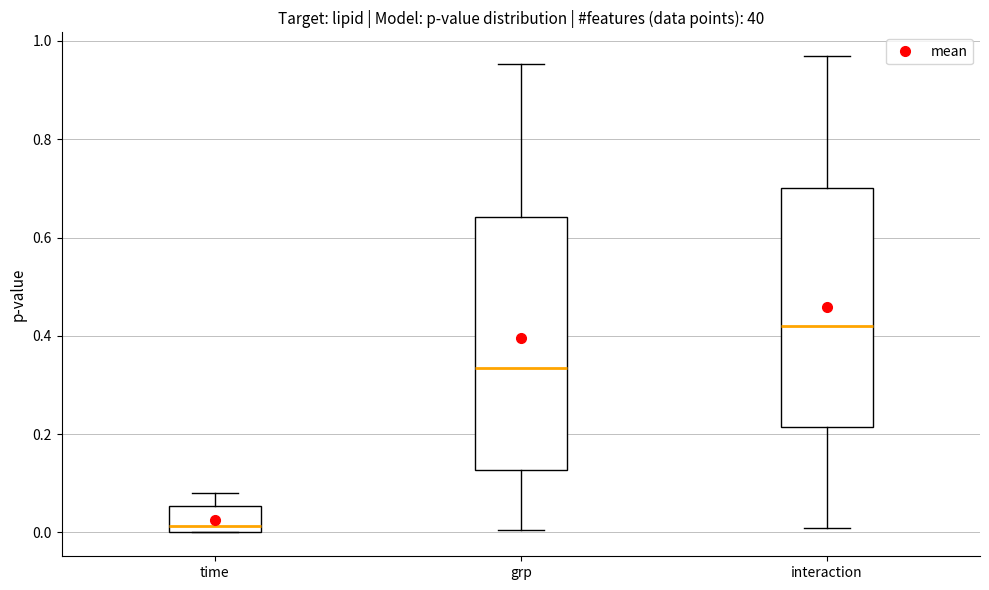

Reading left to right, transcribe this box plot: for each box, give where its median line is, the range the box spans, and where its two whiskers end, as read against the y-axis. The values are not printed on the chart, so give them approximately, as read against the axis.

time: median 0.02, box 0.00 to 0.06, whiskers 0.00 to 0.08
grp: median 0.34, box 0.12 to 0.64, whiskers 0.00 to 0.96
interaction: median 0.42, box 0.22 to 0.70, whiskers 0.00 to 0.96